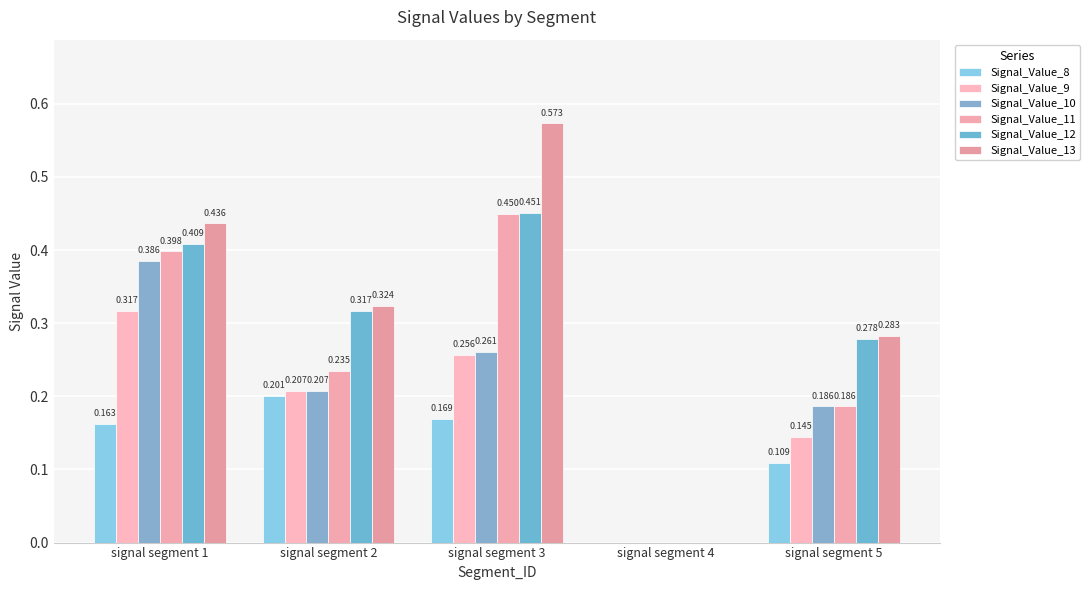

The Signal_Value_10 series shows 0.3 at signal segment 3. True or false?

True